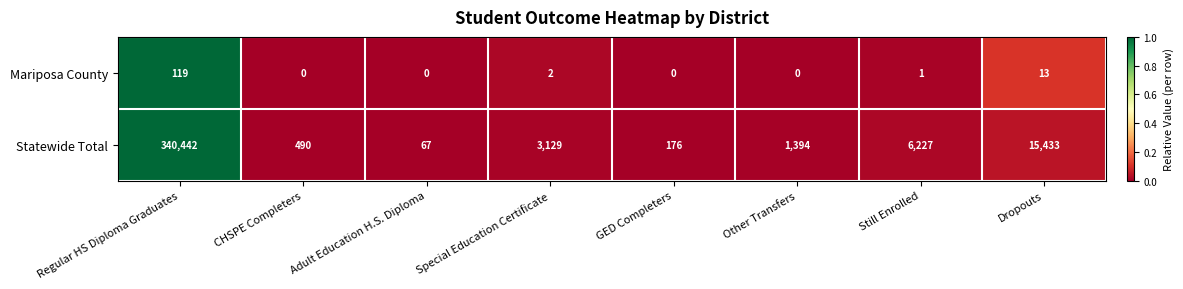

List the series in order of their overall mean, lowest first.

Mariposa County, Statewide Total